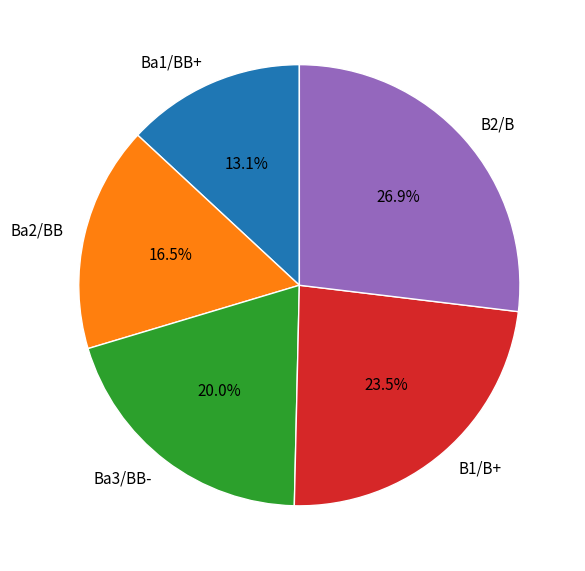

How much of the chart is everything except B2/B?

73.1%